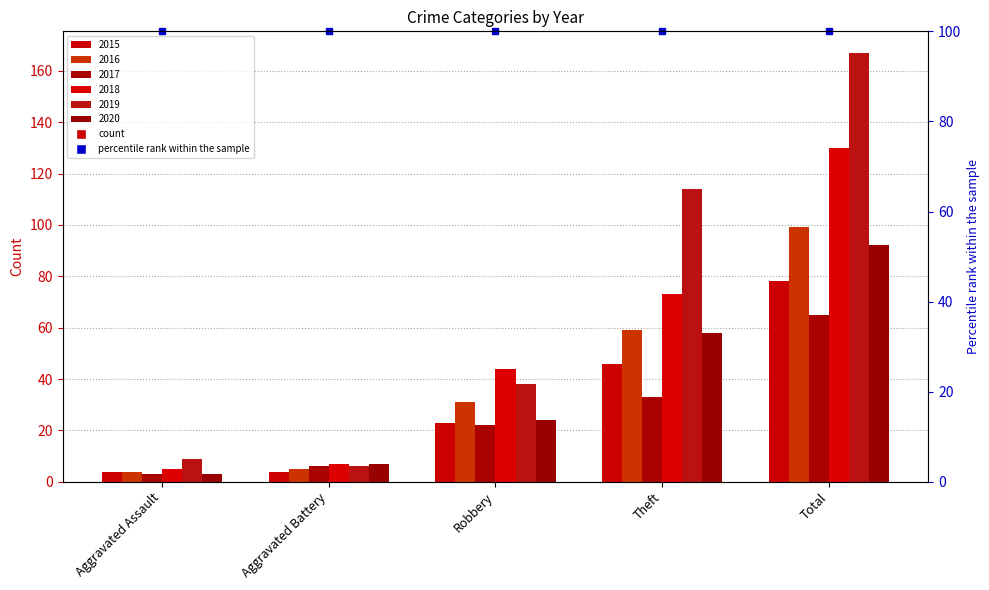

Which series has the largest total across all categories?

2019